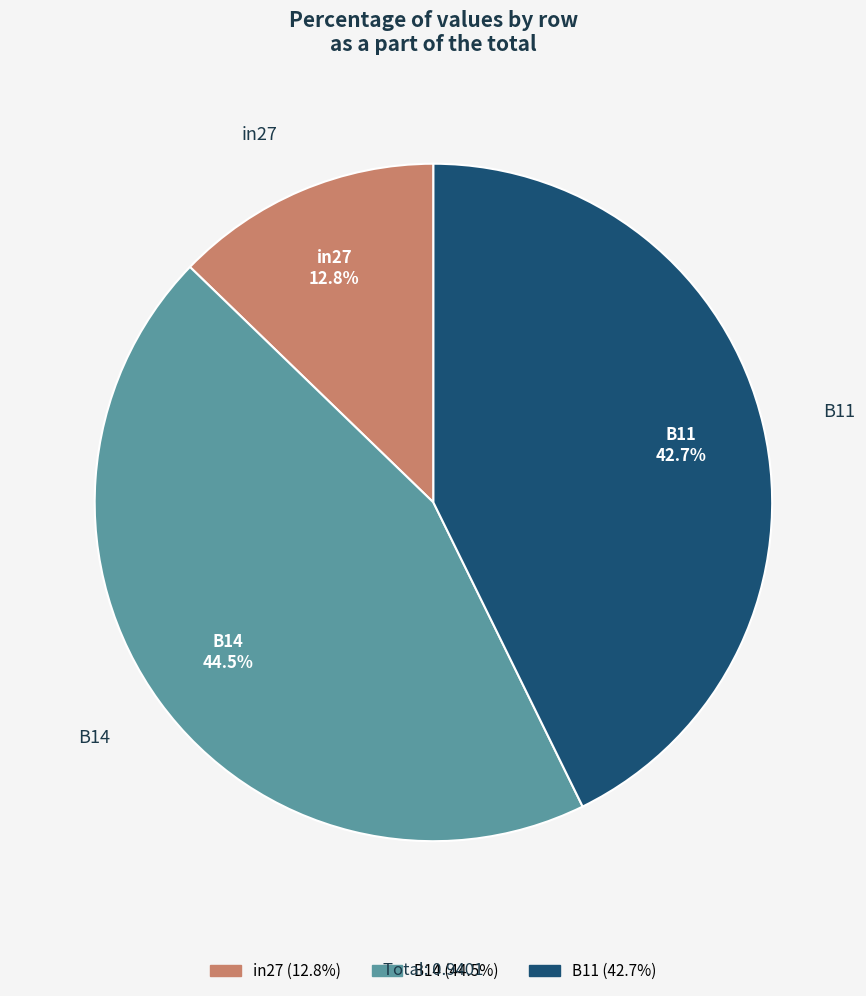

Is it true that B14 is 32% of the pie?

False